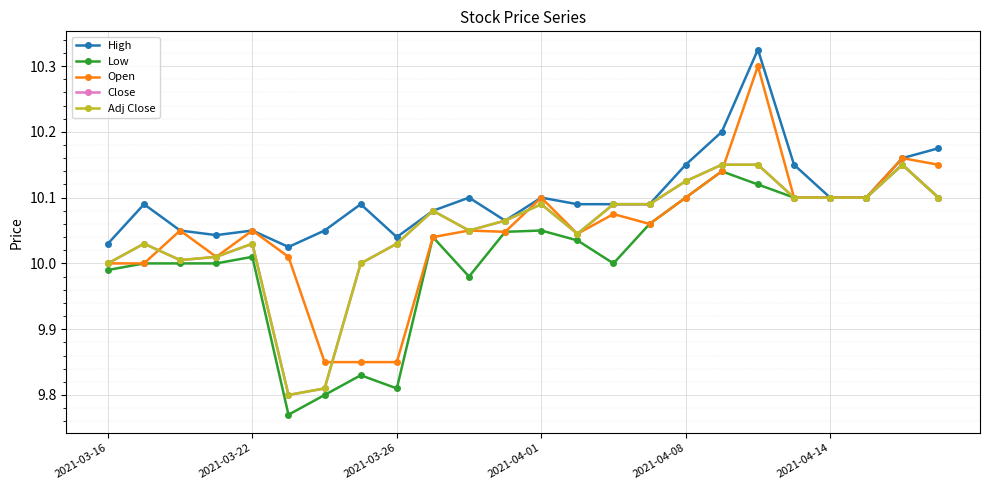

At which category is the sum across all series the highest?

18